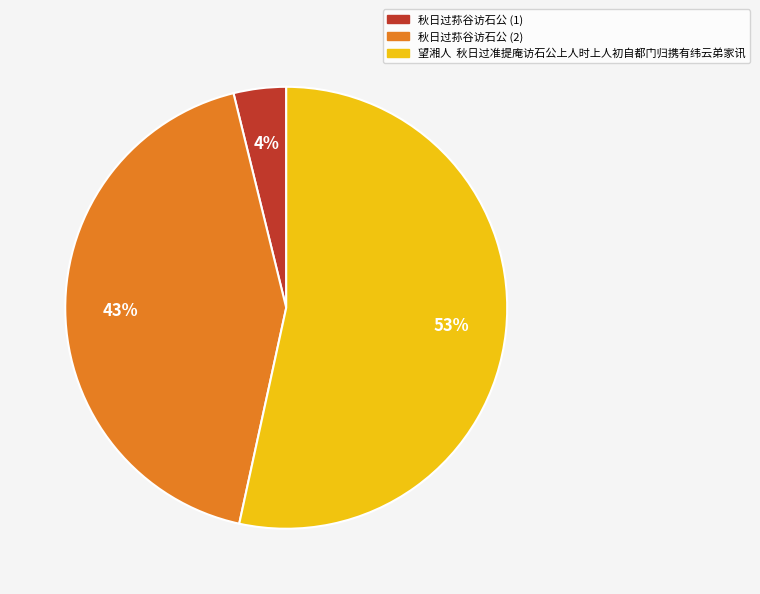

How many segments does this pie chart have?

3